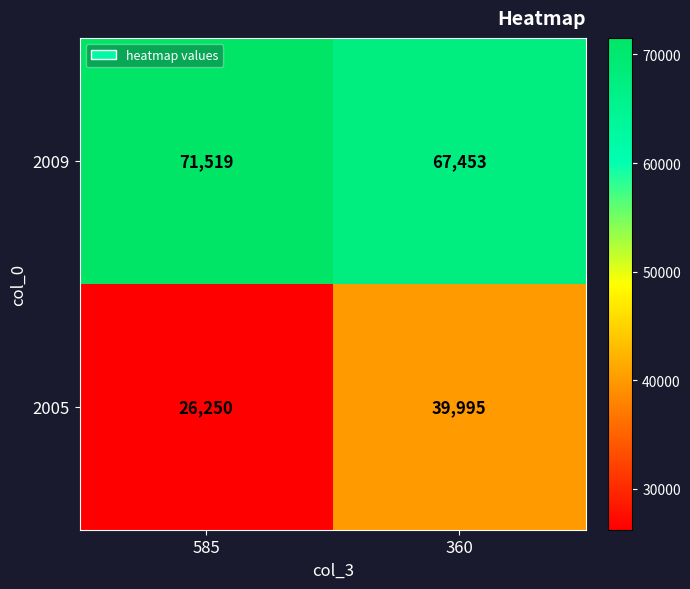

Reading right to left, transcribe all the data shown in this chart.

2009: 360=67453	585=71519
2005: 360=39995	585=26250